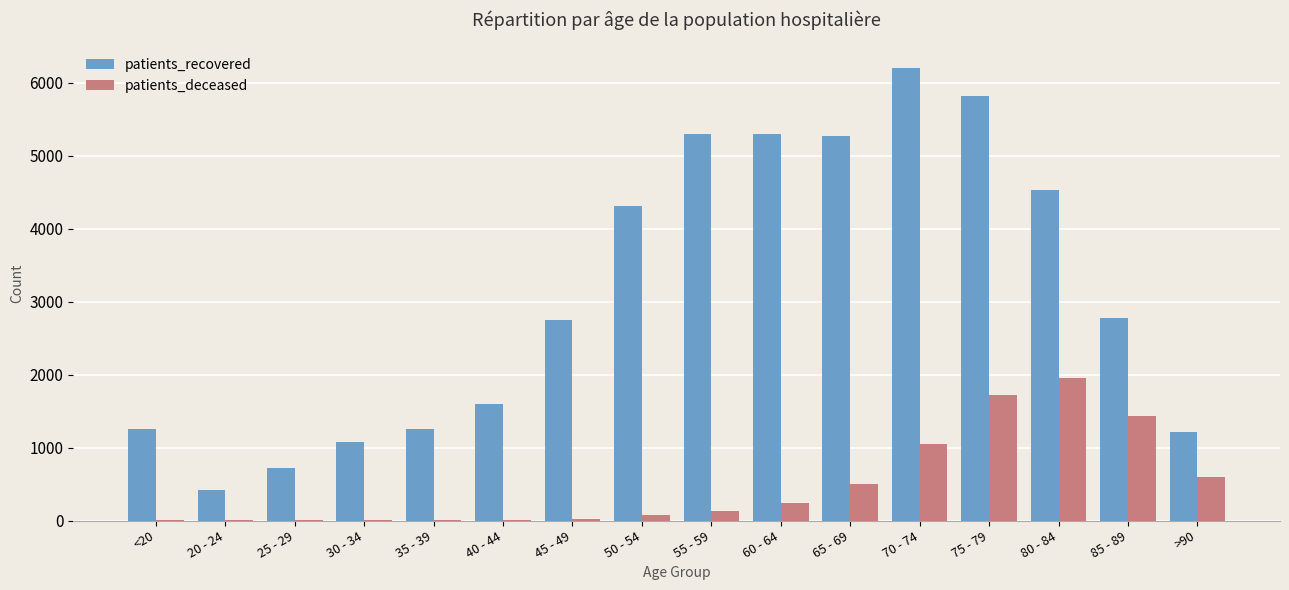

What is the greatest value displayed?

6209